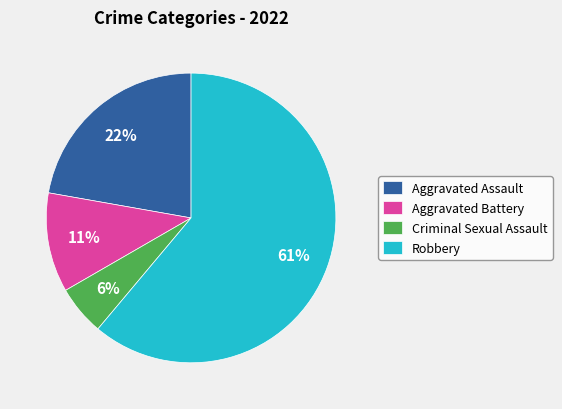

The Robbery slice represents 55% of the pie. True or false?

False